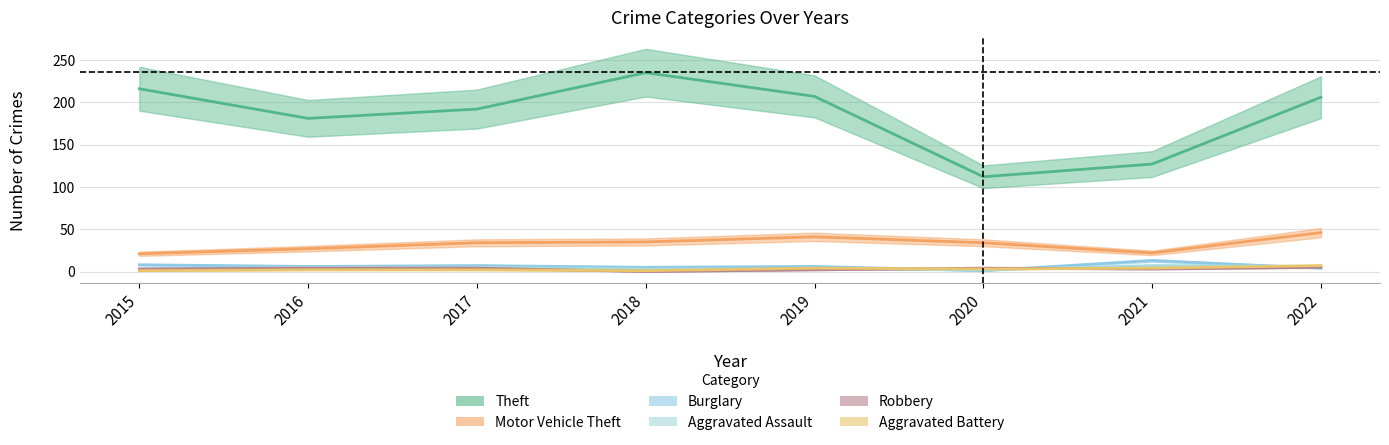

Count the number of data series in this chart.

6